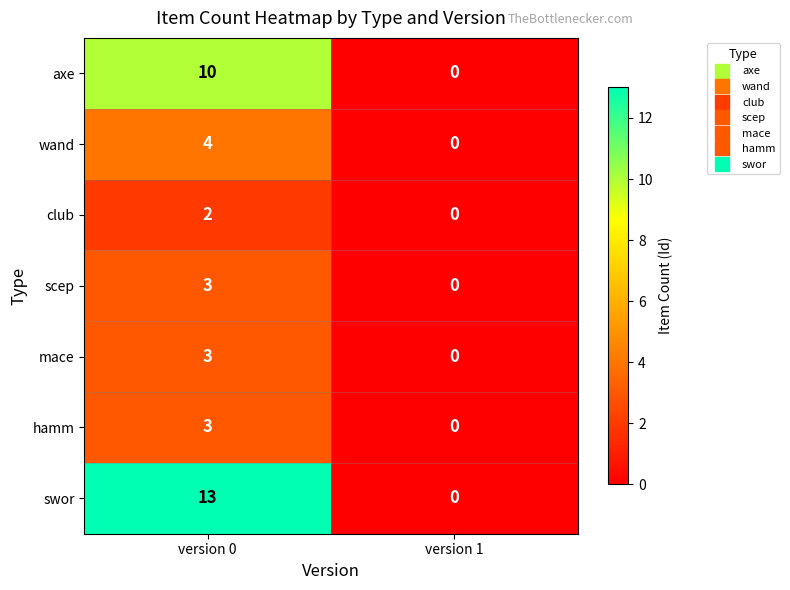

What is the sum of all axe values?

10